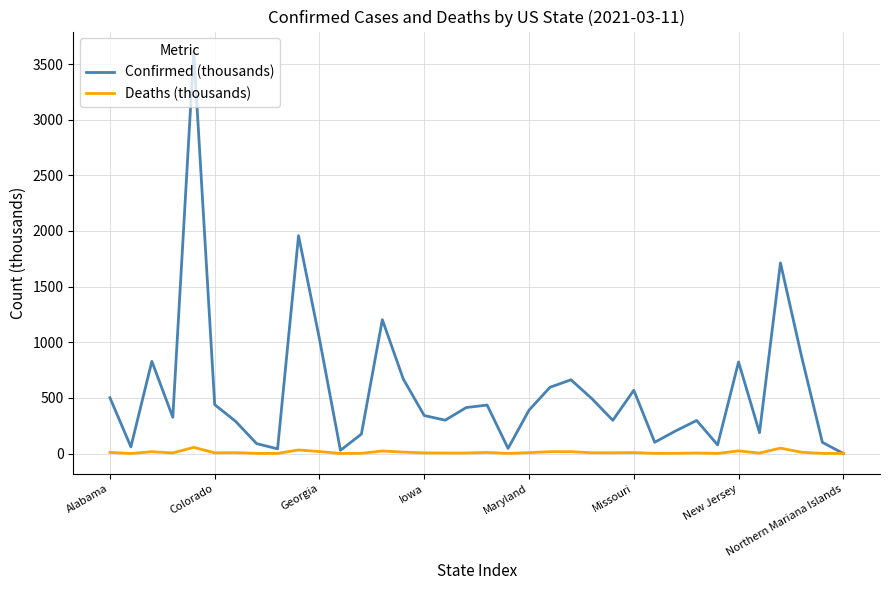

Which series has the widest spread of values?

Confirmed (thousands)